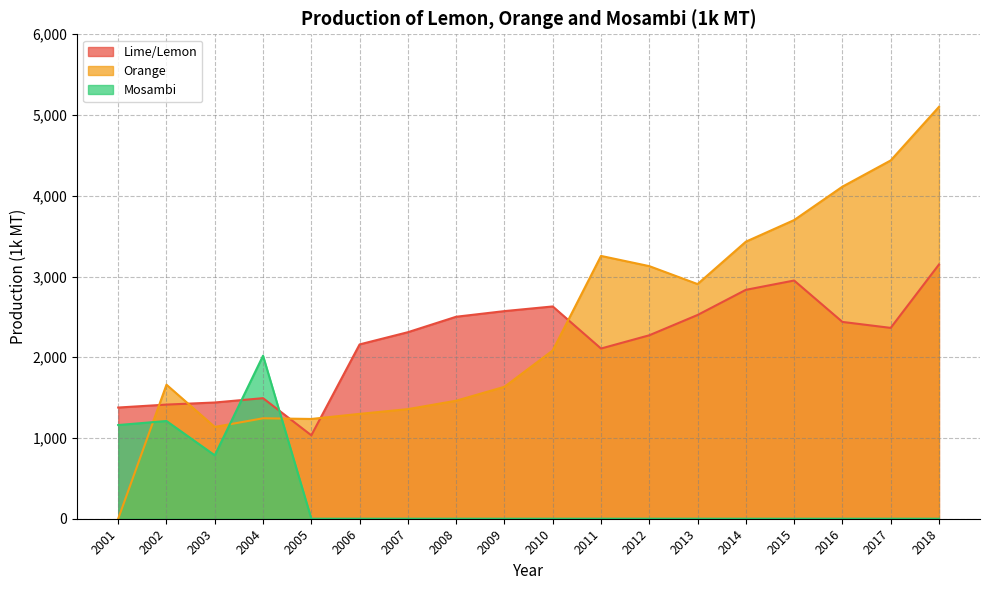

Does the chart have visible grid lines?

Yes